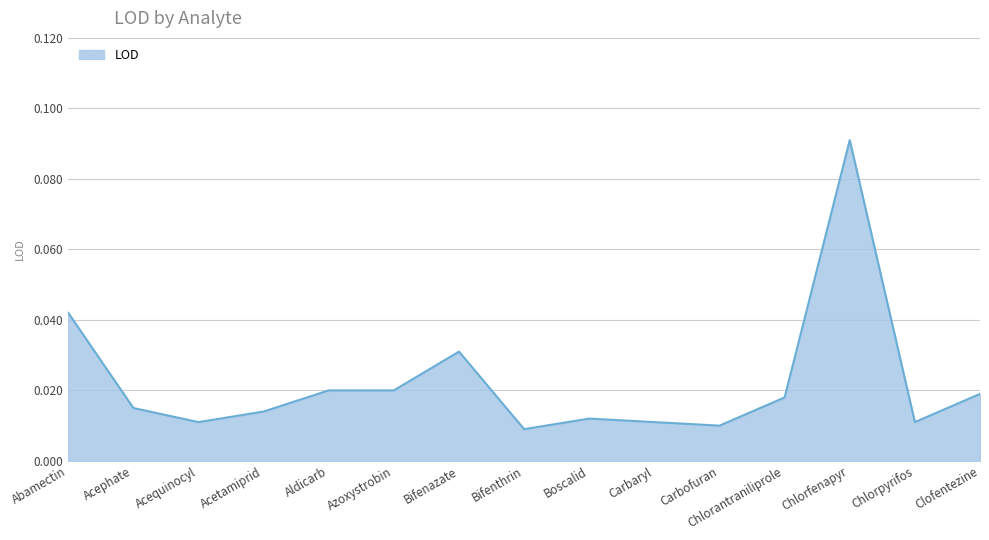

At which category does the chart reach its peak across all series?

Chlorfenapyr